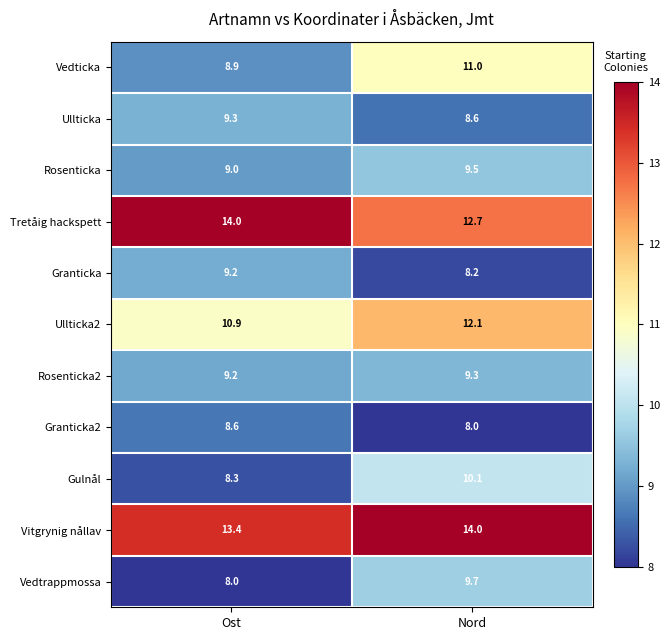

What is the difference between the Ullticka2 values at Ost and Nord?

1.2